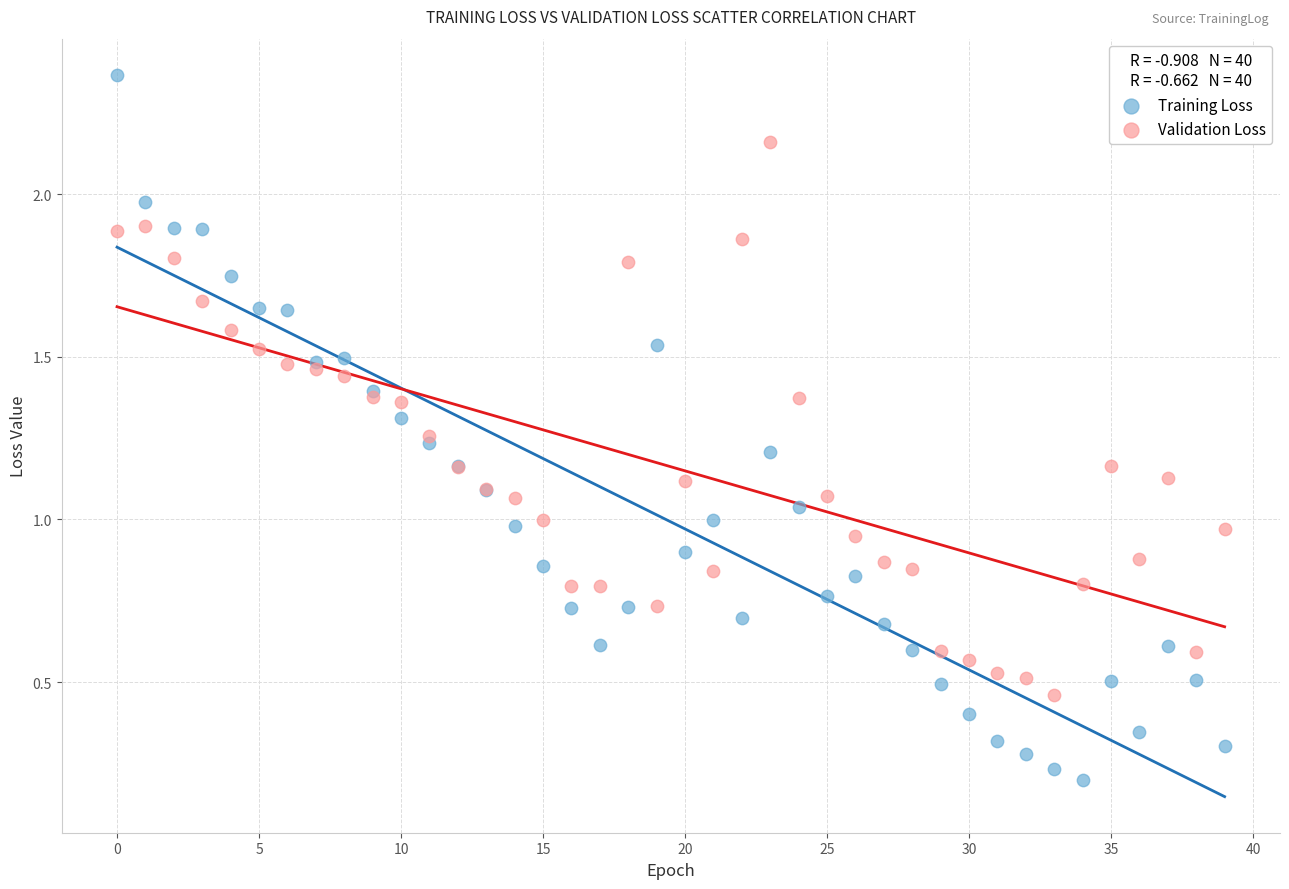

Which series has the widest spread of Y values?

Training Loss